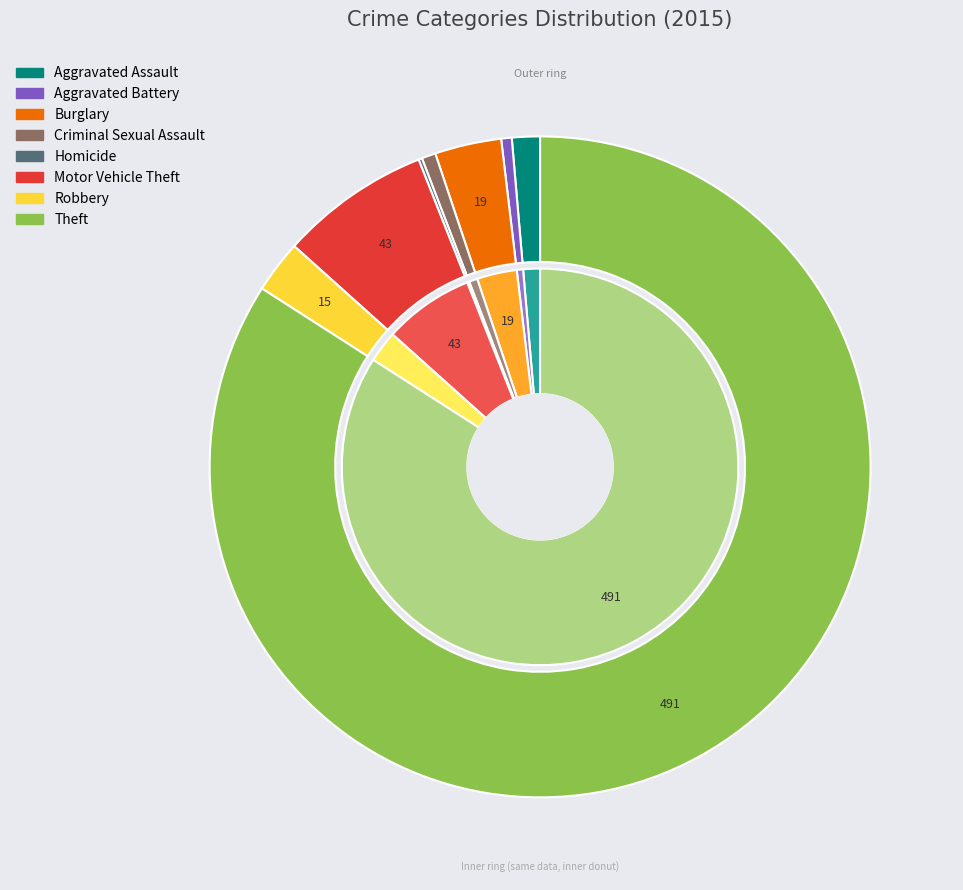

Which slice is the smallest?

Homicide